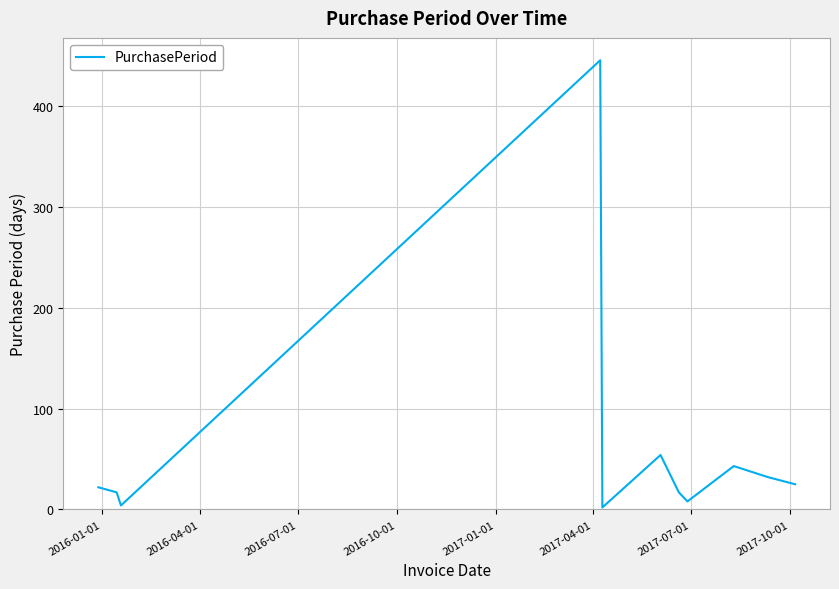

What is the greatest value displayed?

445